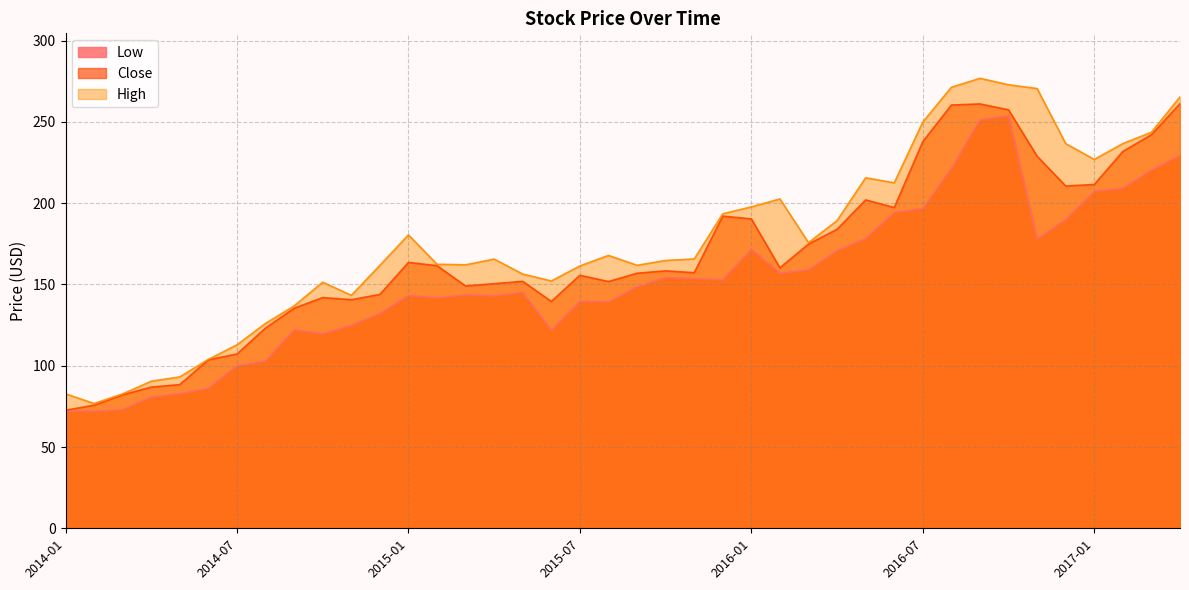

Reading left to right, extract all data points from this chart.

Low: 2014-01=71.9	2014-02=71.9	2014-03=73.1	2014-04=80.8	2014-05=82.8	2014-06=86.1	2014-07=100.0	2014-08=102.9	2014-09=122.1	2014-10=119.6	2014-11=124.8	2014-12=132.1	2015-01=143.2	2015-02=141.8	2015-03=143.6	2015-04=143.0	2015-05=145.1	2015-06=121.9	2015-07=139.6	2015-08=139.3	2015-09=148.5	2015-10=154.3	2015-11=153.6	2015-12=152.9	2016-01=171.6	2016-02=156.9	2016-03=158.9	2016-04=170.8	2016-05=178.2	2016-06=194.3	2016-07=196.8	2016-08=221.4	2016-09=251.3	2016-10=253.8	2016-11=177.9	2016-12=190.0	2017-01=207.2	2017-02=209.2	2017-03=220.3	2017-04=229.3
Close: 2014-01=72.6	2014-02=75.7	2014-03=82.1	2014-04=86.9	2014-05=88.4	2014-06=103.6	2014-07=107.2	2014-08=123.2	2014-09=135.4	2014-10=141.9	2014-11=140.6	2014-12=143.8	2015-01=163.5	2015-02=161.5	2015-03=149.0	2015-04=150.5	2015-05=151.9	2015-06=139.5	2015-07=155.6	2015-08=151.8	2015-09=156.9	2015-10=158.4	2015-11=157.2	2015-12=192.0	2016-01=190.3	2016-02=160.2	2016-03=174.9	2016-04=183.9	2016-05=202.0	2016-06=197.3	2016-07=237.9	2016-08=260.4	2016-09=261.0	2016-10=257.4	2016-11=228.9	2016-12=210.6	2017-01=211.5	2017-02=231.8	2017-03=242.1	2017-04=261.2
High: 2014-01=82.7	2014-02=76.8	2014-03=82.7	2014-04=90.5	2014-05=93.1	2014-06=103.9	2014-07=112.9	2014-08=126.1	2014-09=136.8	2014-10=151.4	2014-11=143.3	2014-12=161.7	2015-01=180.5	2015-02=162.4	2015-03=162.1	2015-04=165.6	2015-05=156.4	2015-06=152.1	2015-07=161.4	2015-08=167.9	2015-09=161.8	2015-10=164.8	2015-11=165.7	2015-12=193.5	2016-01=197.7	2016-02=202.6	2016-03=175.7	2016-04=189.3	2016-05=215.6	2016-06=212.5	2016-07=249.9	2016-08=271.3	2016-09=276.8	2016-10=272.9	2016-11=270.5	2016-12=236.6	2017-01=226.9	2017-02=236.6	2017-03=243.6	2017-04=265.4